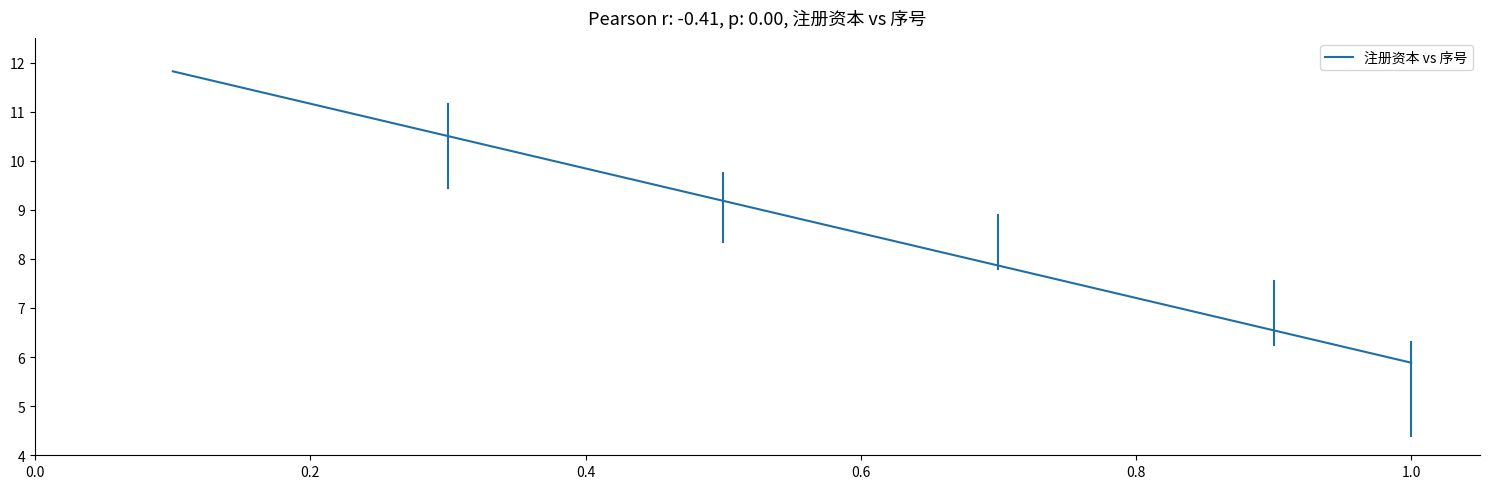

What is the difference between the maximum and minimum values?

5.9